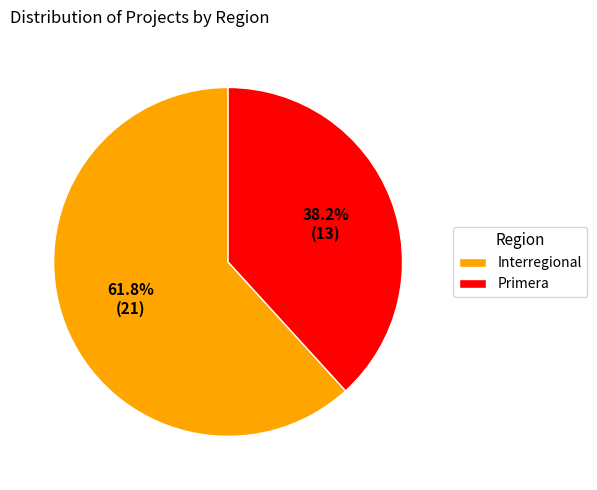

To the nearest percent, what percentage of the pie is Primera?

38%